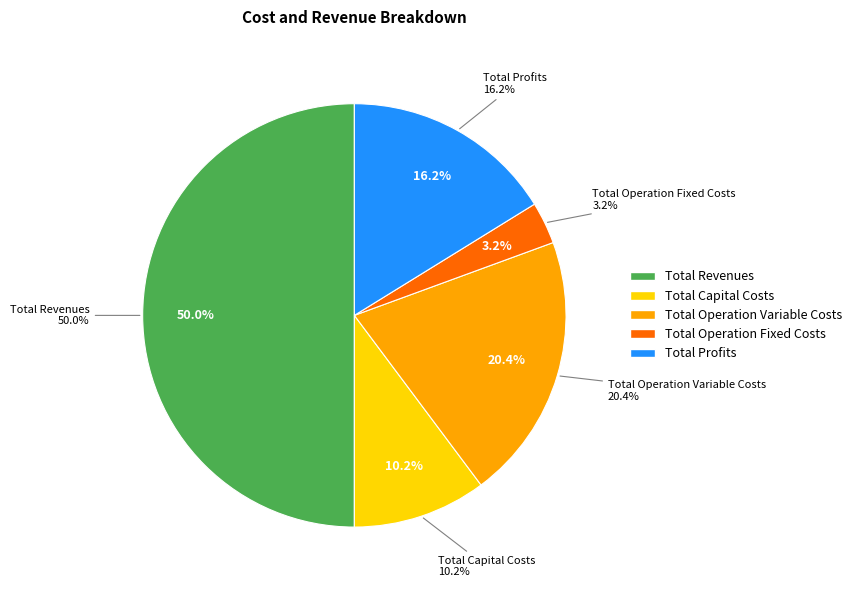

Is it true that Total Operation Fixed Costs is 3% of the pie?

True